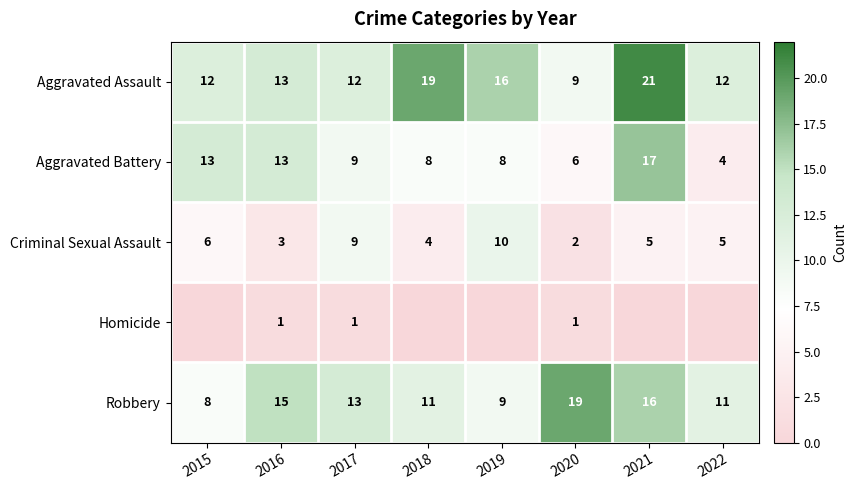

Is the value of Aggravated Battery at 2018 greater than the value of Criminal Sexual Assault at 2020?

Yes